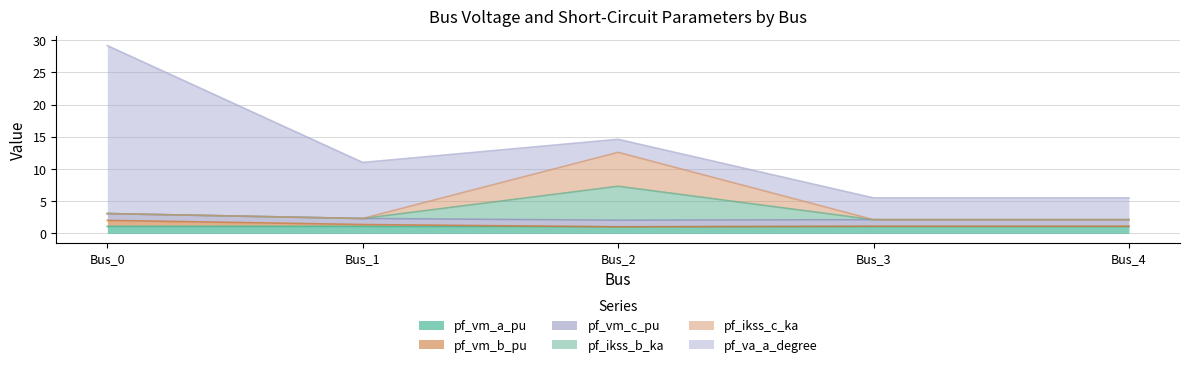

Does the chart have visible grid lines?

Yes